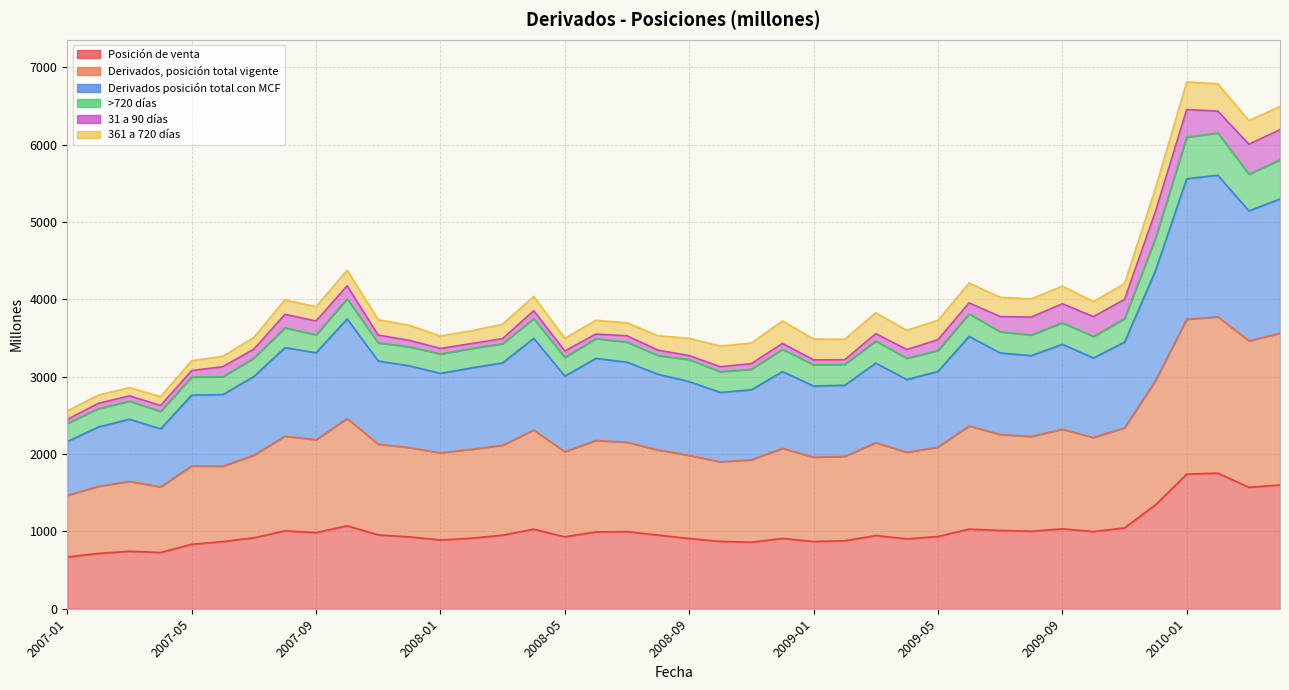

How many data points in Derivados posición total con MCF are above 3175?

19